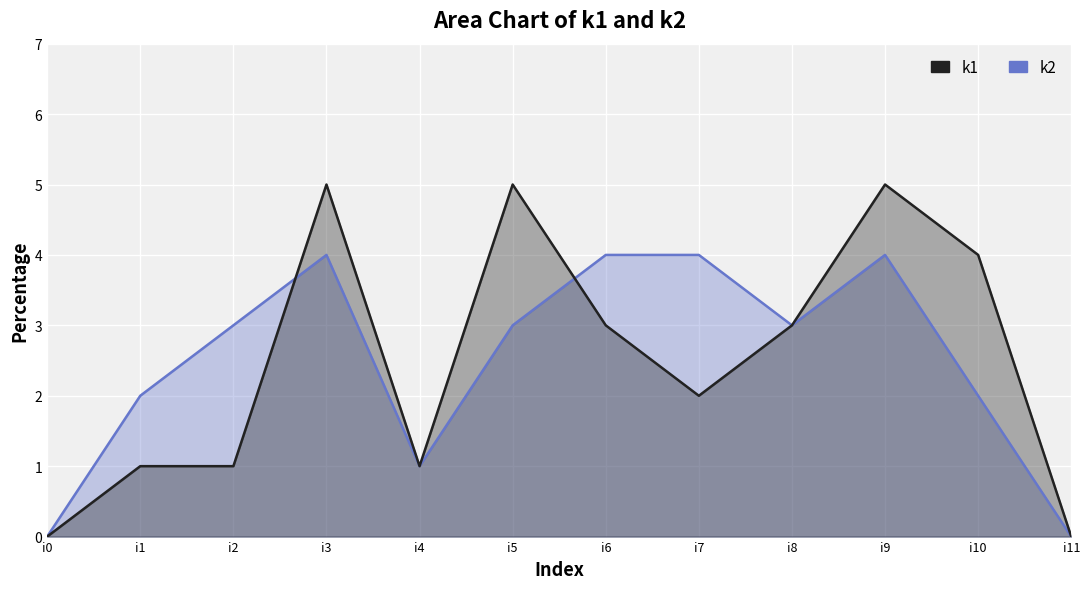

Count the k1 values in the range 1 to 5.

10